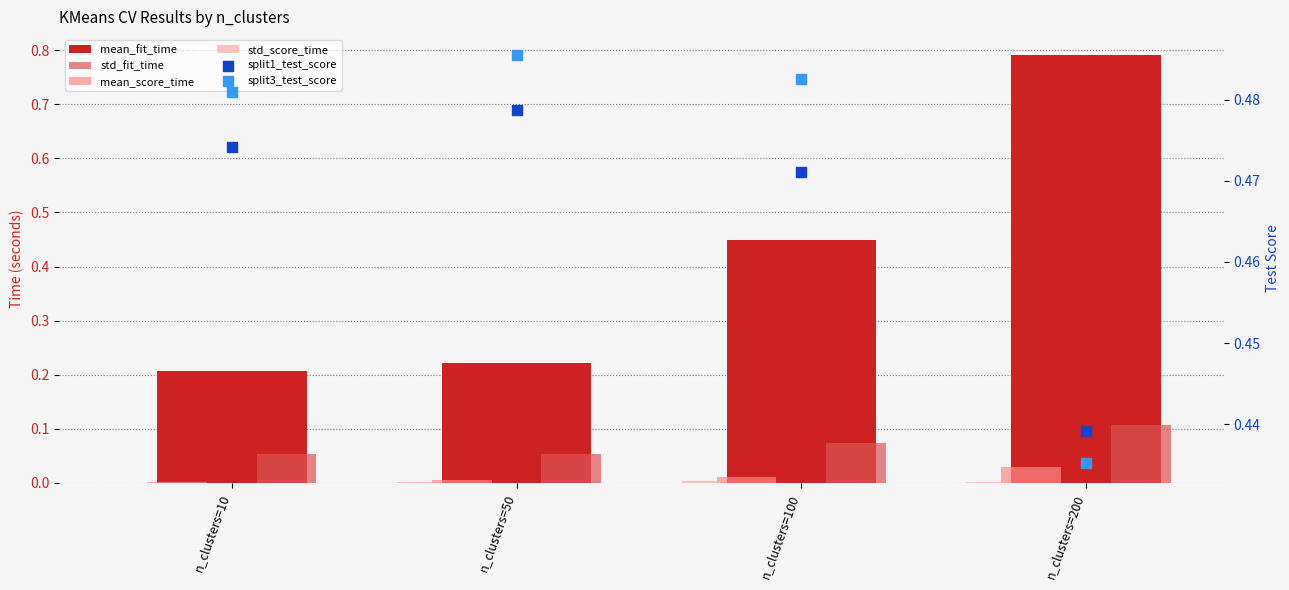

At which category is the sum across all series the highest?

n_clusters=200